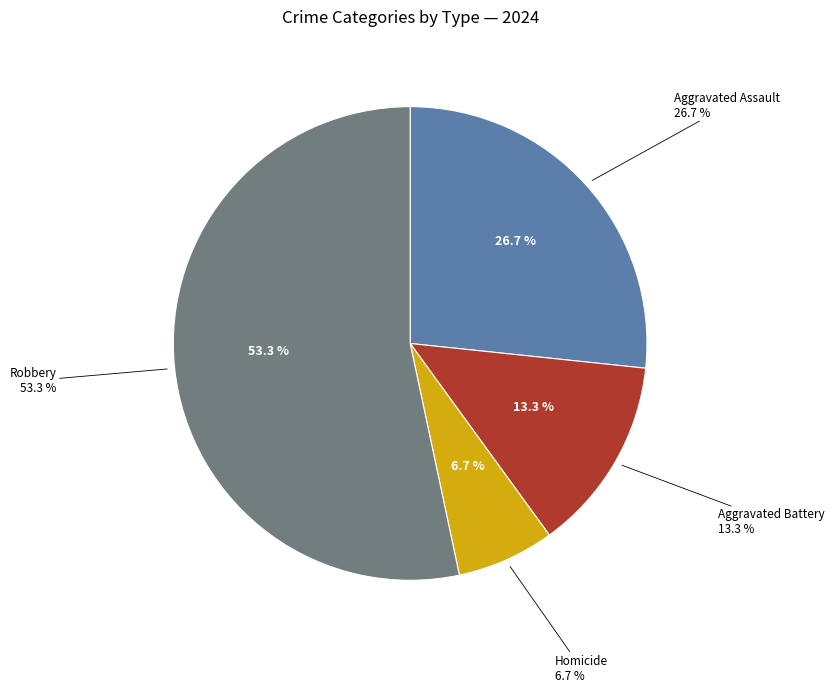

What is the largest slice in the pie chart?

Robbery